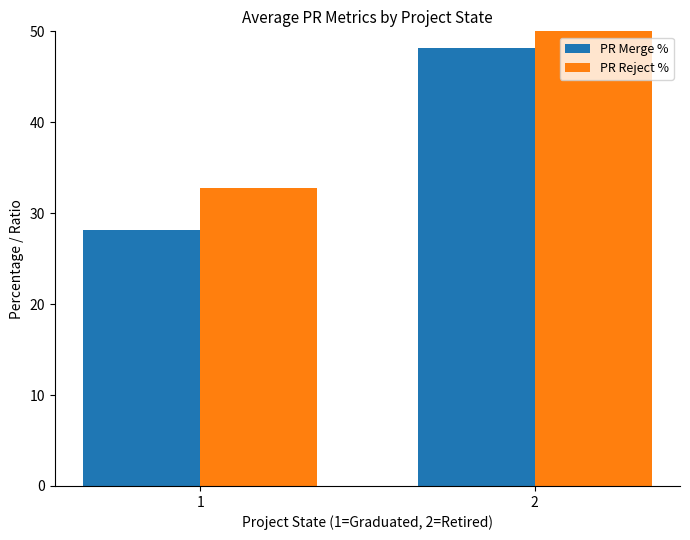

What is the minimum value for PR Merge %?

28.2